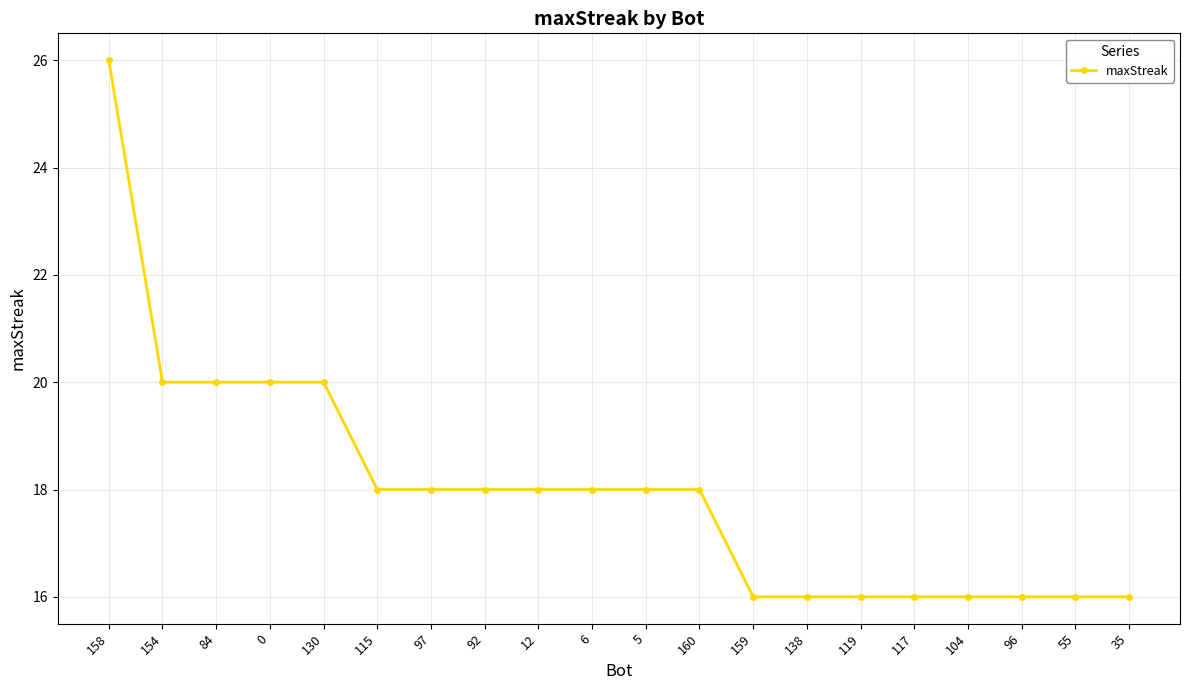

The value at 117 is 22. True or false?

False